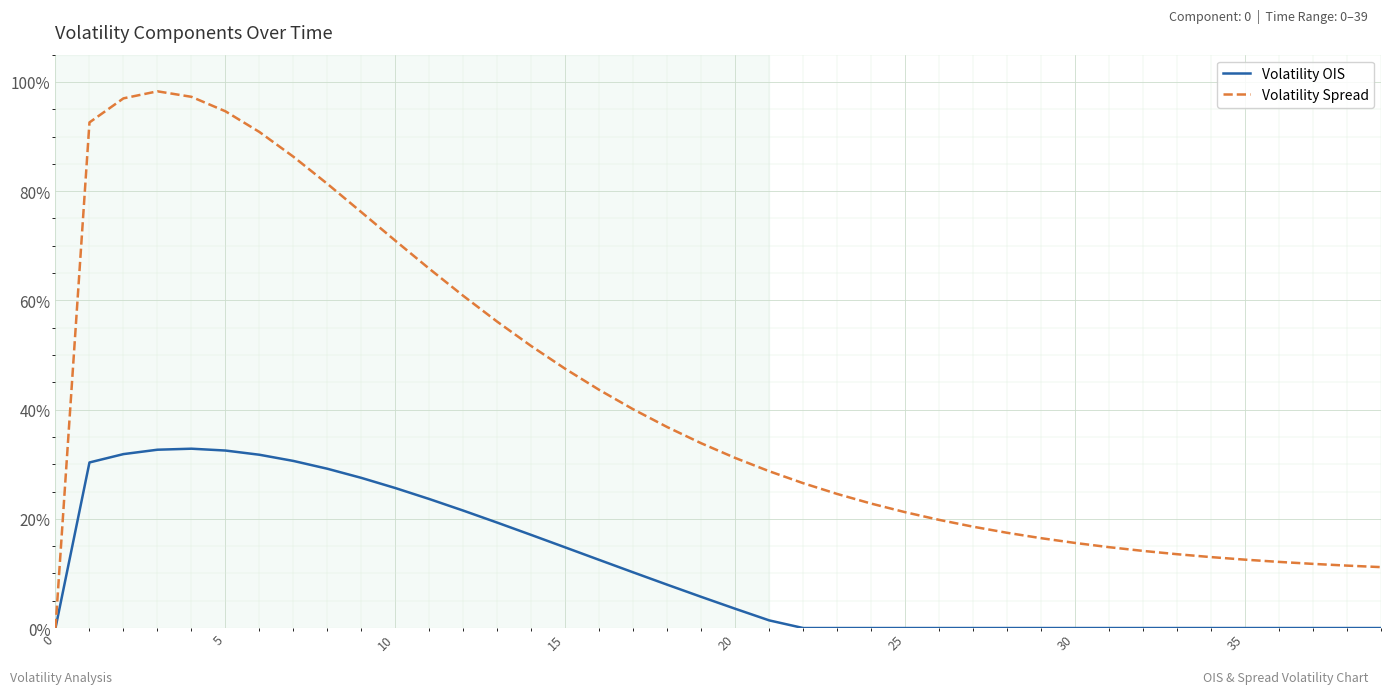

Does the chart display data point markers on the line(s)?

No